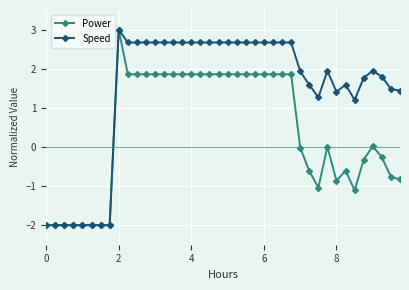

At how many categories does at least one series exceed 2?

20